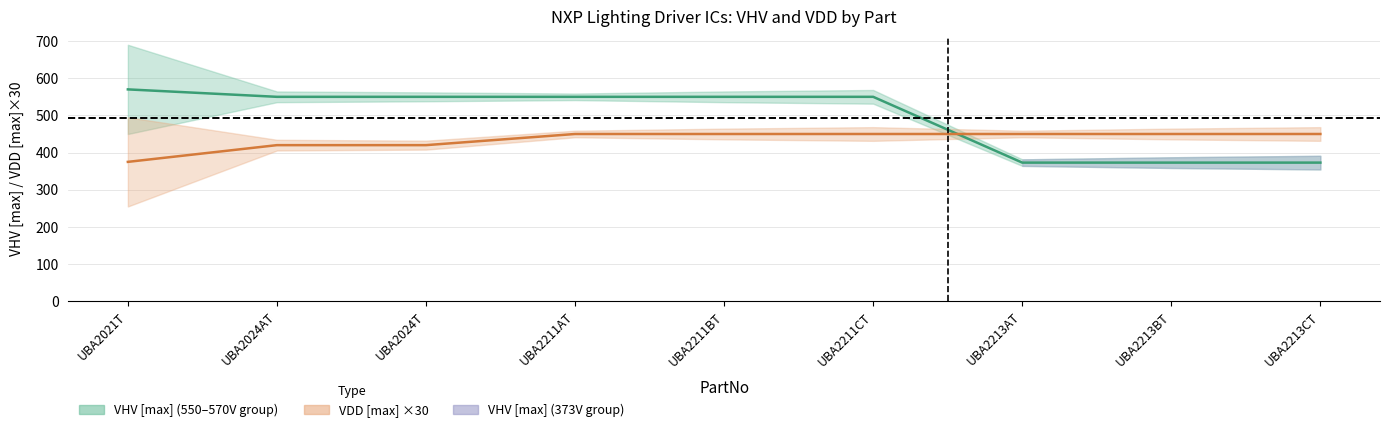

What is the sum of the VDD [max] values at UBA2211CT and UBA2213BT?

900